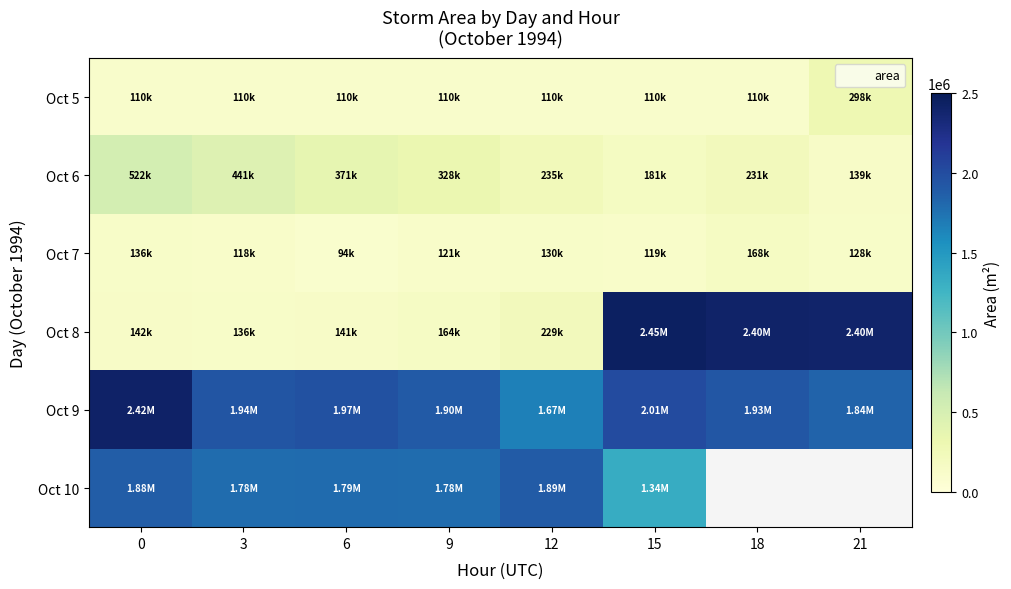

What is the total value across all series at 6?

4473125.0